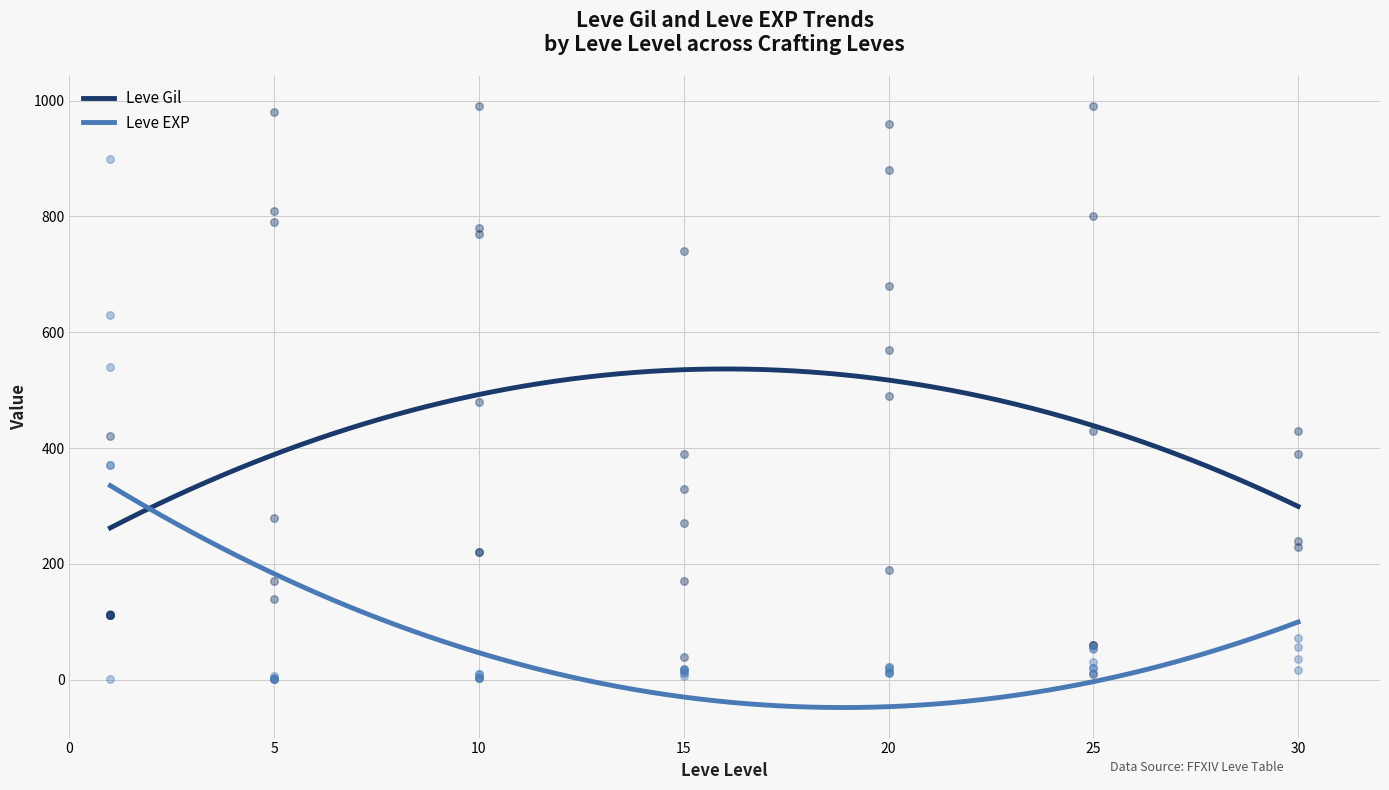

Which series has the largest Y range (max minus min)?

Leve Gil